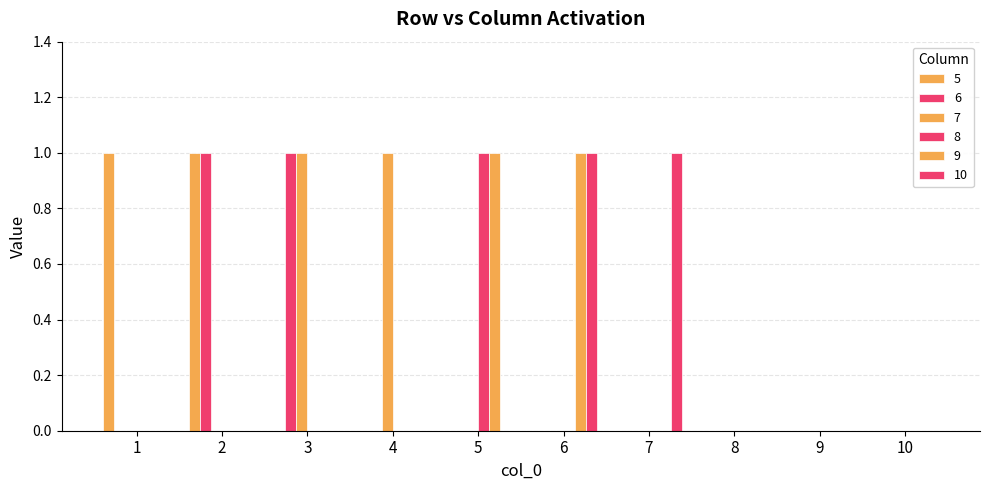

What is the difference between the highest and lowest values at 4?

1